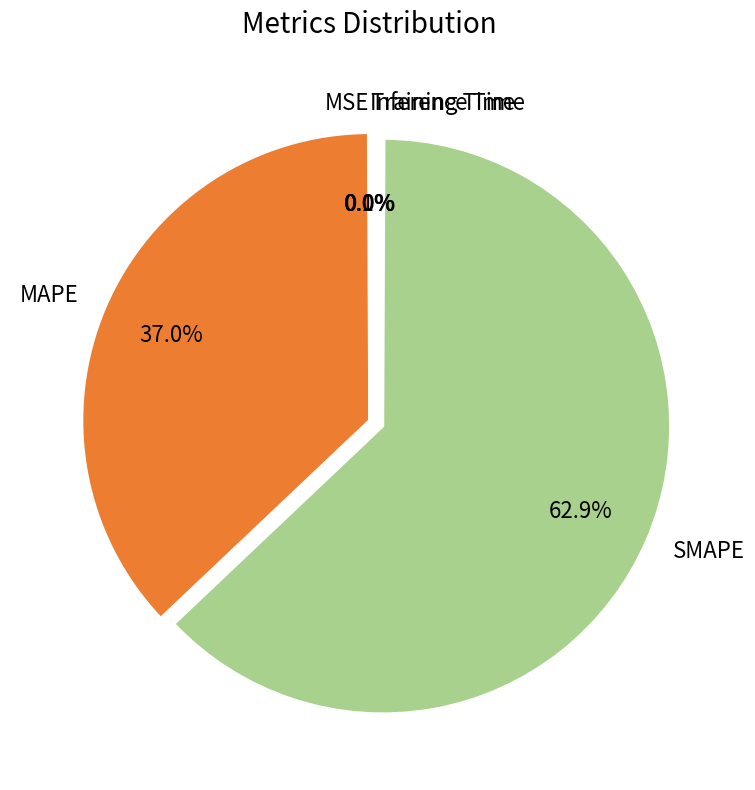

Does SMAPE represent more than half of the total?

Yes